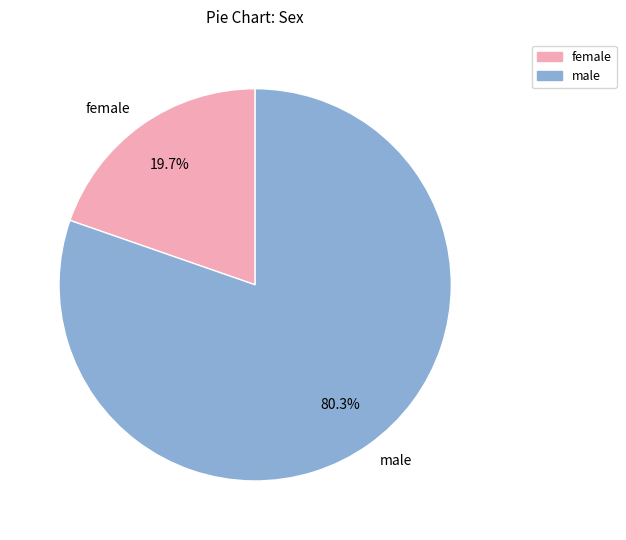

Rank the categories by value from highest to lowest.

male, female